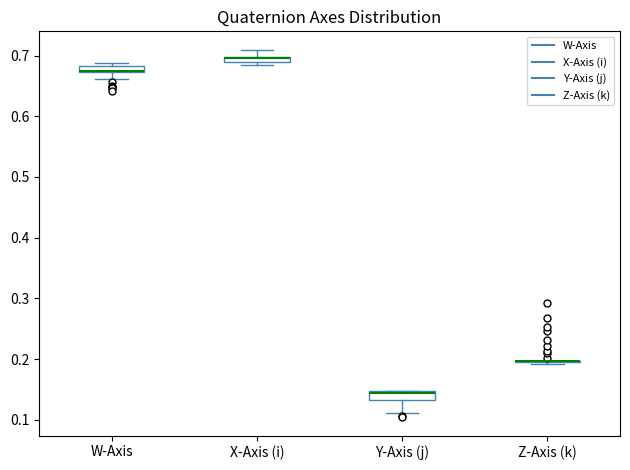

Where is the lower edge of the box for W-Axis on the y-axis? The values are not printed on the chart, so give them approximately, as read against the axis.

0.67